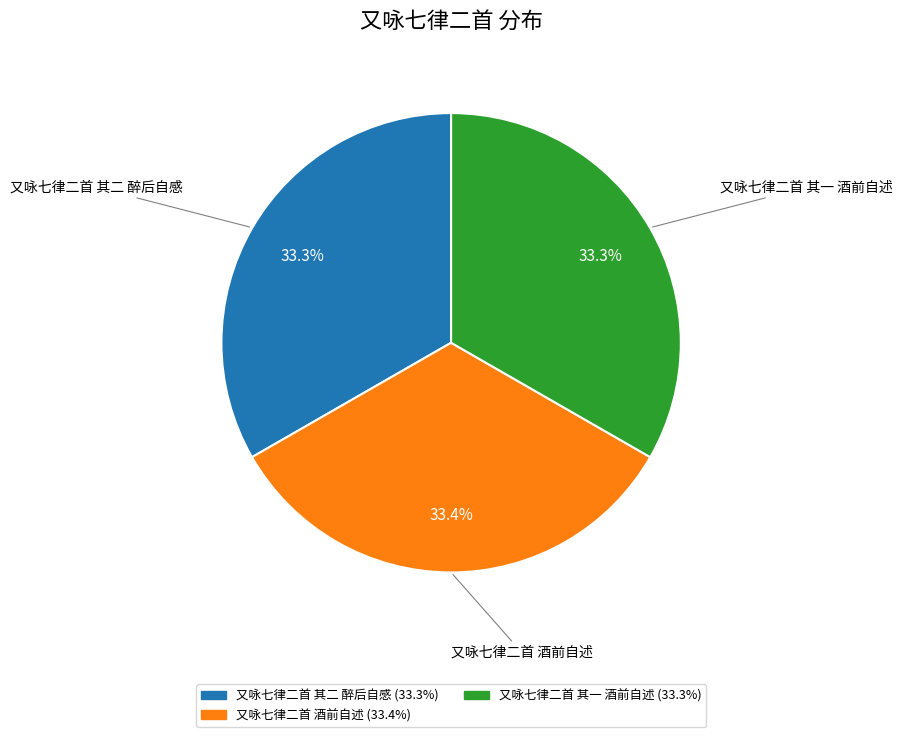

Does 又咏七律二首 其一 酒前自述 account for over 50% of the chart?

No